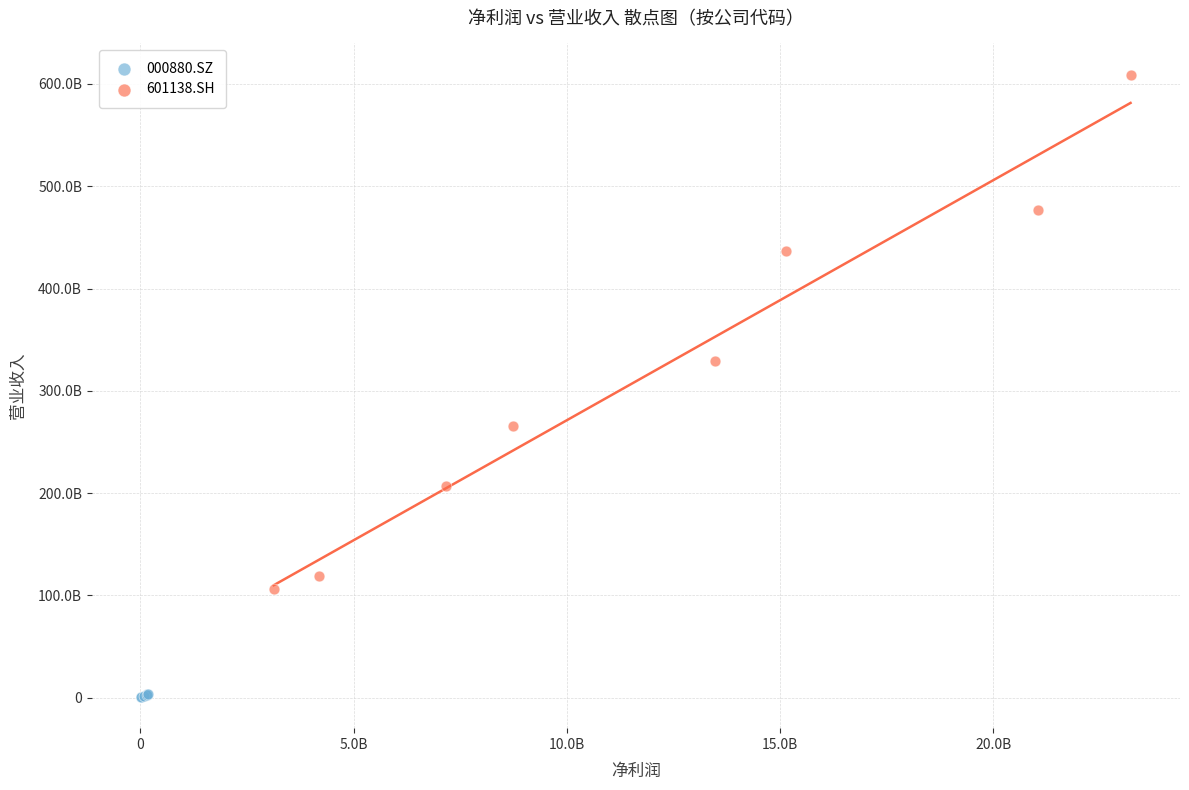

What are all the series names shown in the legend?

000880.SZ, 601138.SH